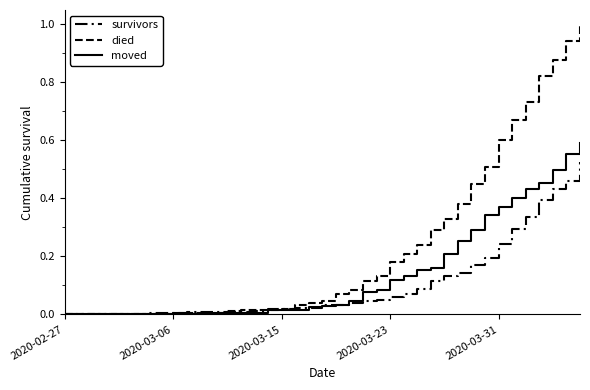

List the series in order of their overall mean, highest first.

died, moved, survivors